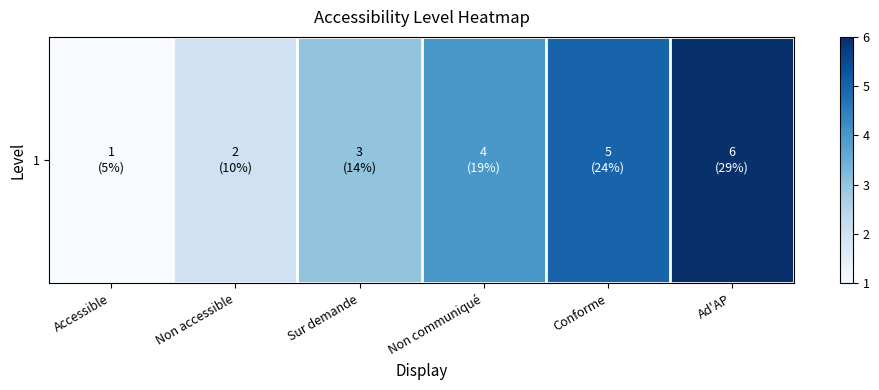

List the labels in order of value, largest first.

Ad'AP, Conforme, Non communiqué, Sur demande, Non accessible, Accessible